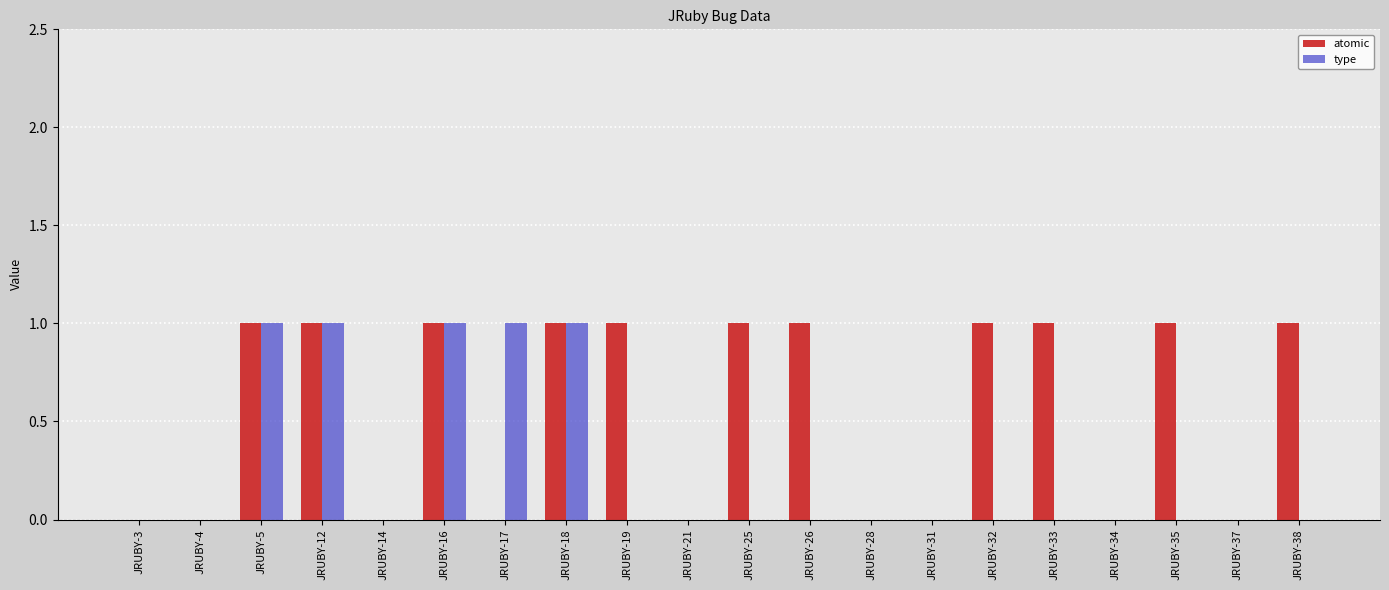

Is it true that atomic equals 0 at JRUBY-12?

False